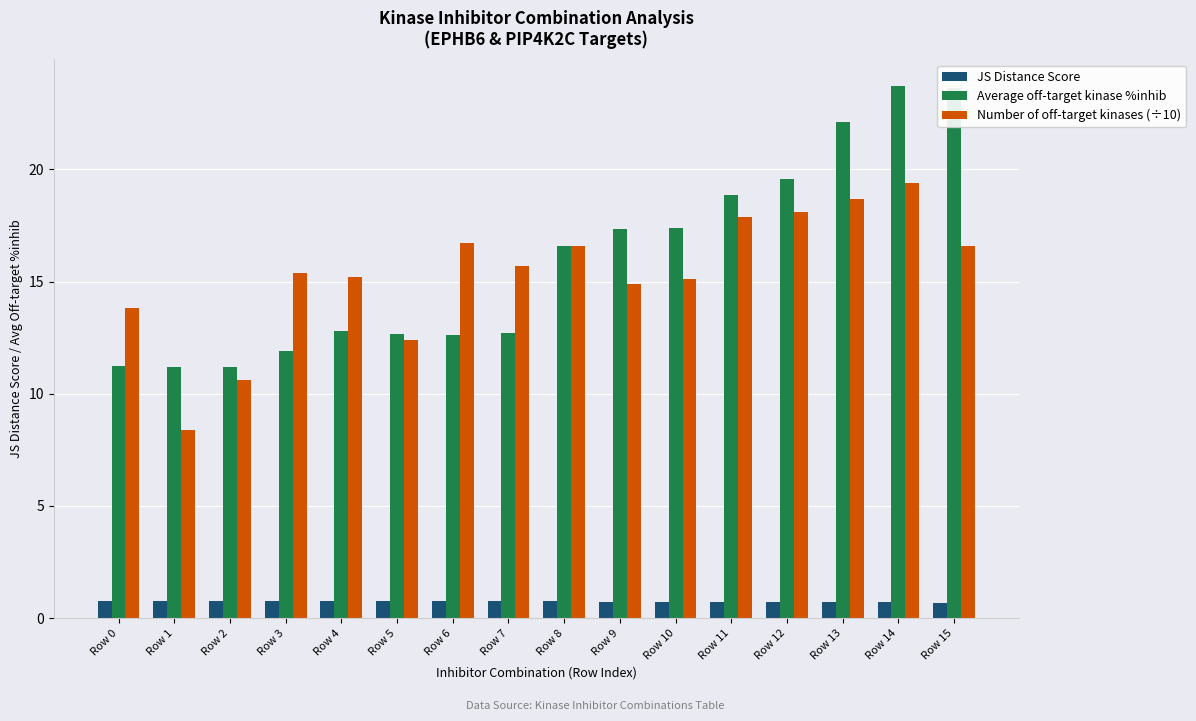

Which series has the largest total across all categories?

Average off-target kinase %inhib